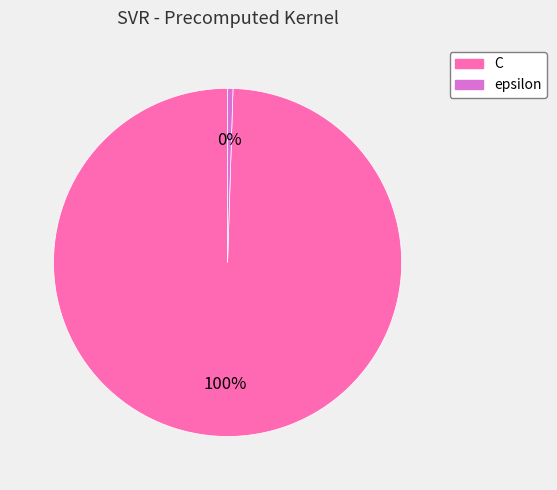

What is the majority slice?

C